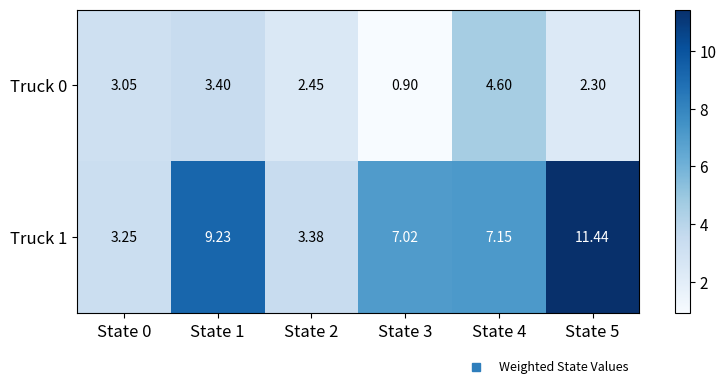

Is the value of Truck 0 at State 2 greater than the value of Truck 1 at State 5?

No